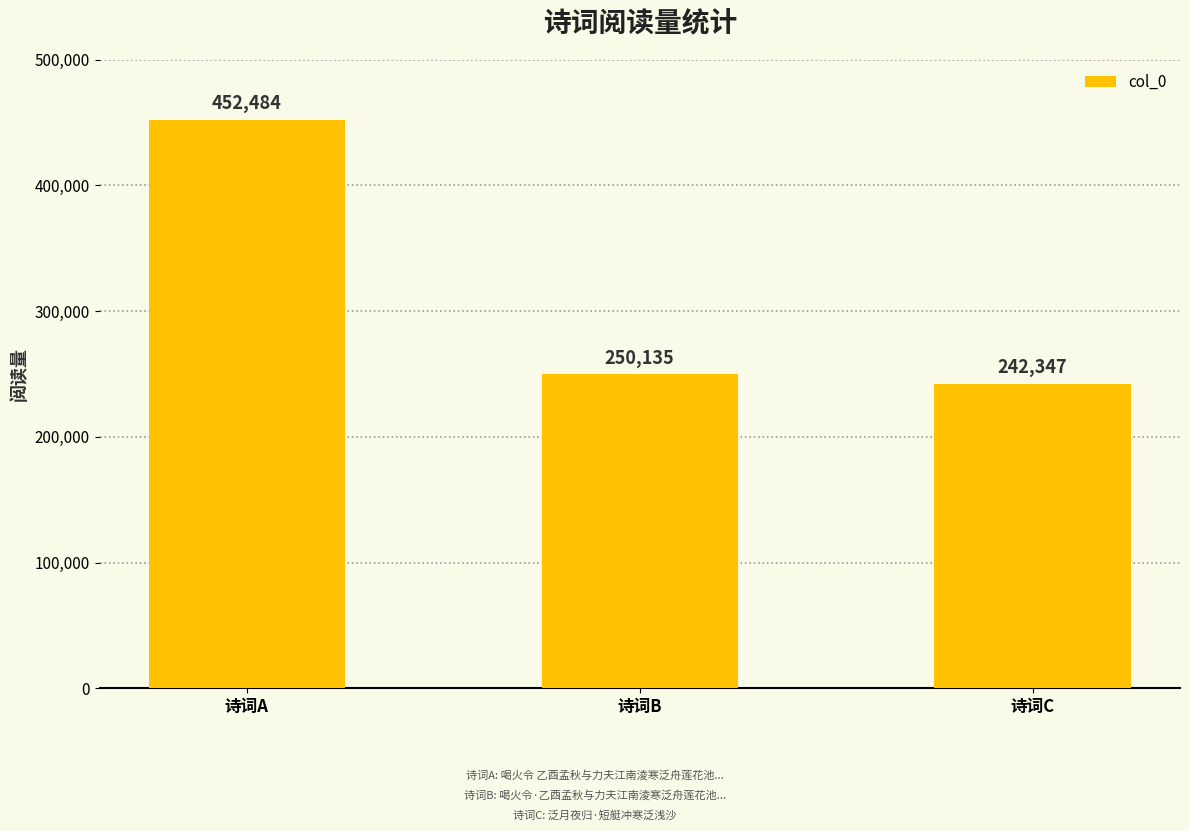

Approximately how many times larger is the value at 诗词B compared to 诗词C?

1.0